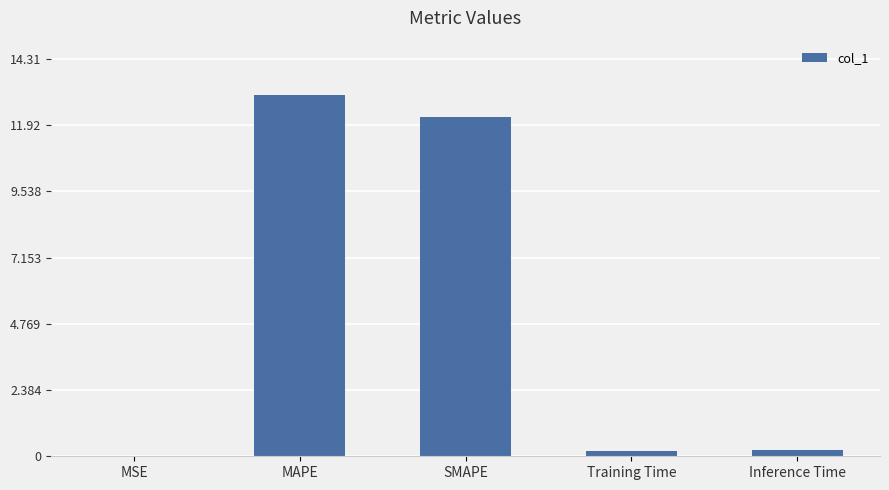

What is the maximum value shown in the chart?

13.0